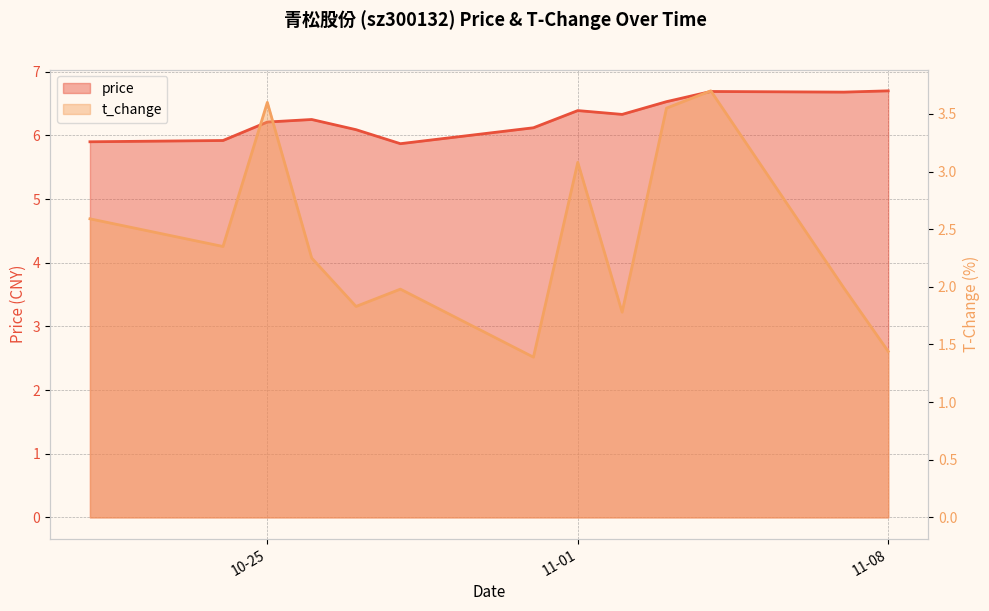

Where is the first local minimum for t_change?

2022-10-24